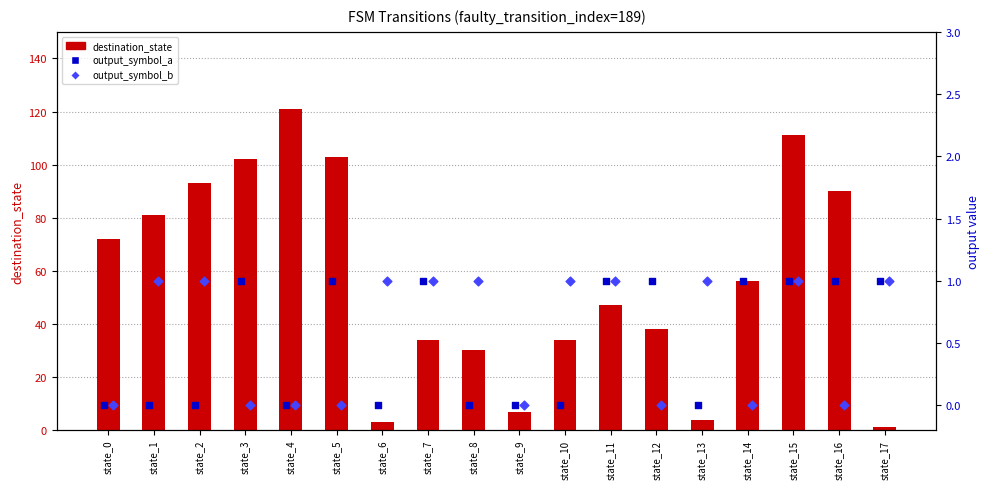

At which category is the sum across all series the highest?

state_4